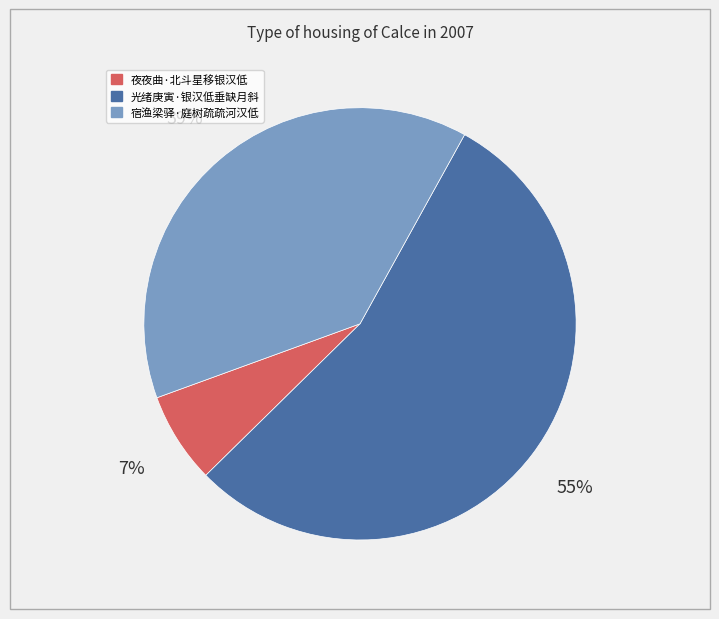

The 夜夜曲·北斗星移银汉低 slice represents 7% of the pie. True or false?

True